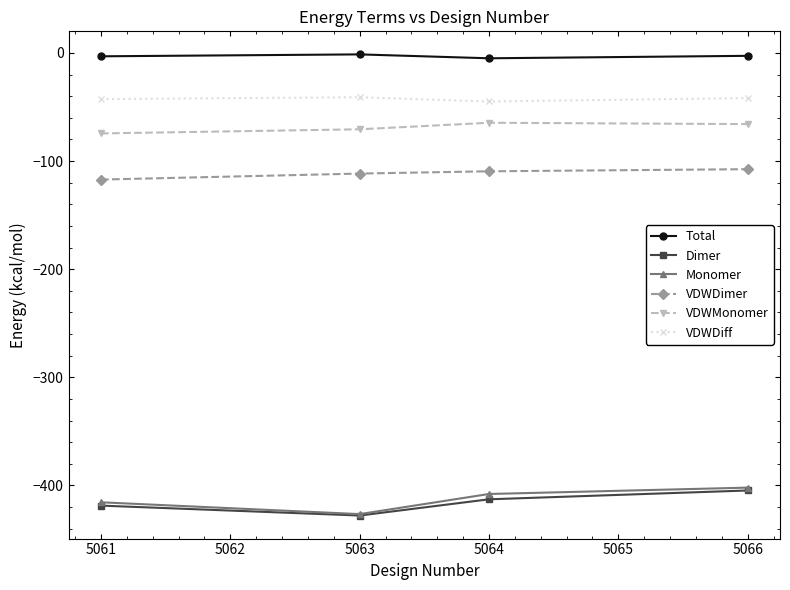

Is the value of VDWMonomer at 5064 greater than the value of Dimer at 5064?

Yes